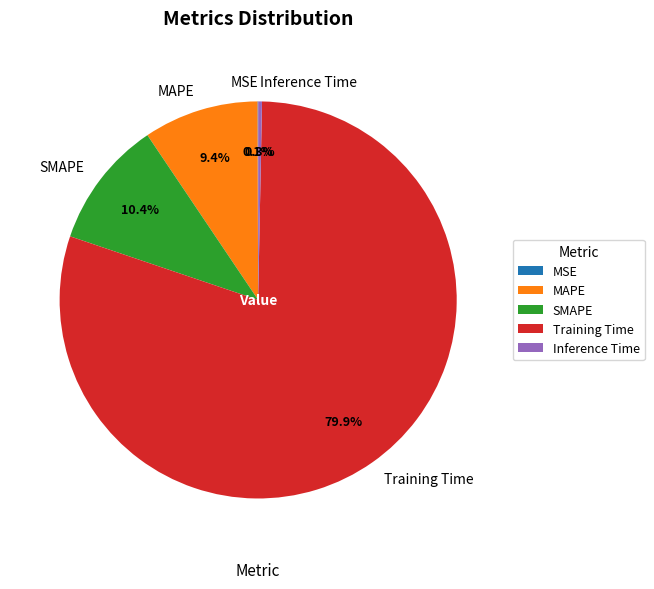

Is it true that SMAPE is 1% of the pie?

False